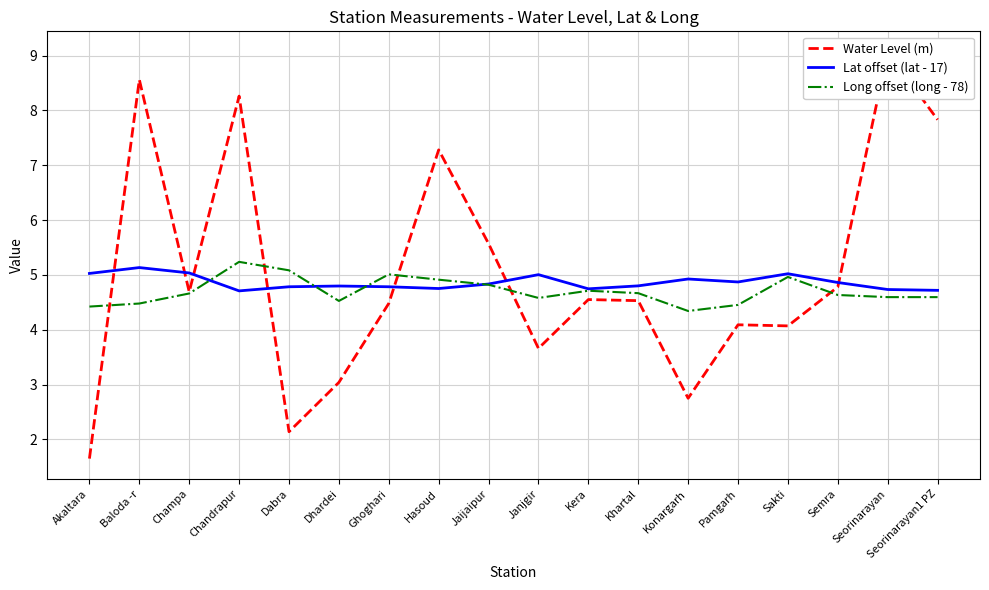

Read the Long offset (long - 78) value at Khartal.

4.7